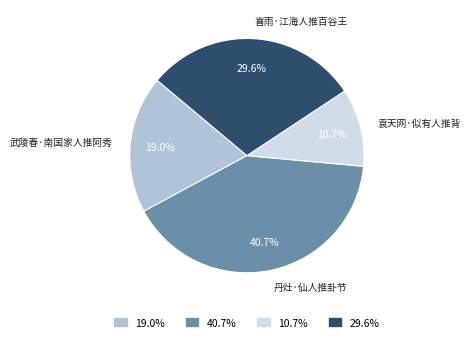

Which slice is the largest?

丹灶·仙人推卦节